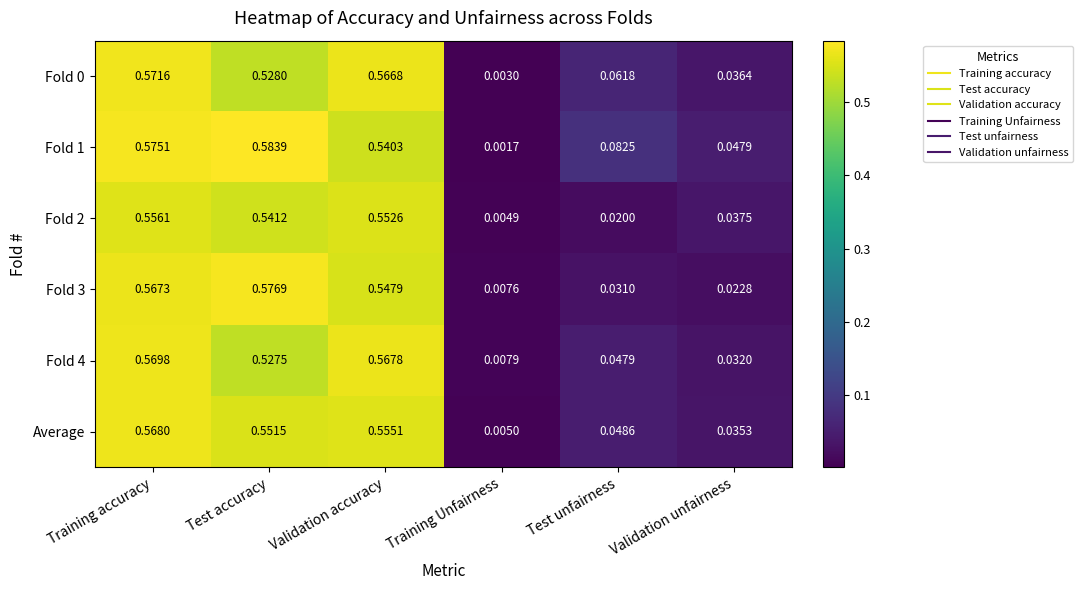

At which category is the sum across all series the highest?

Training accuracy